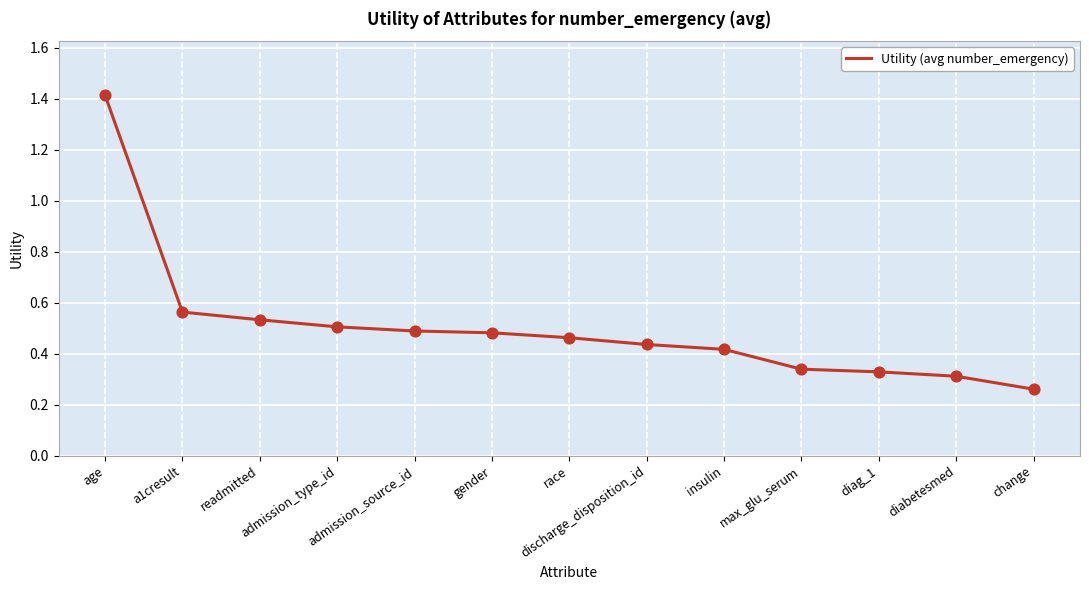

Between change and max_glu_serum, which is larger?

max_glu_serum